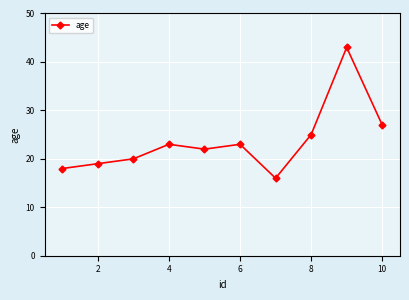

What is the smallest value displayed?

16